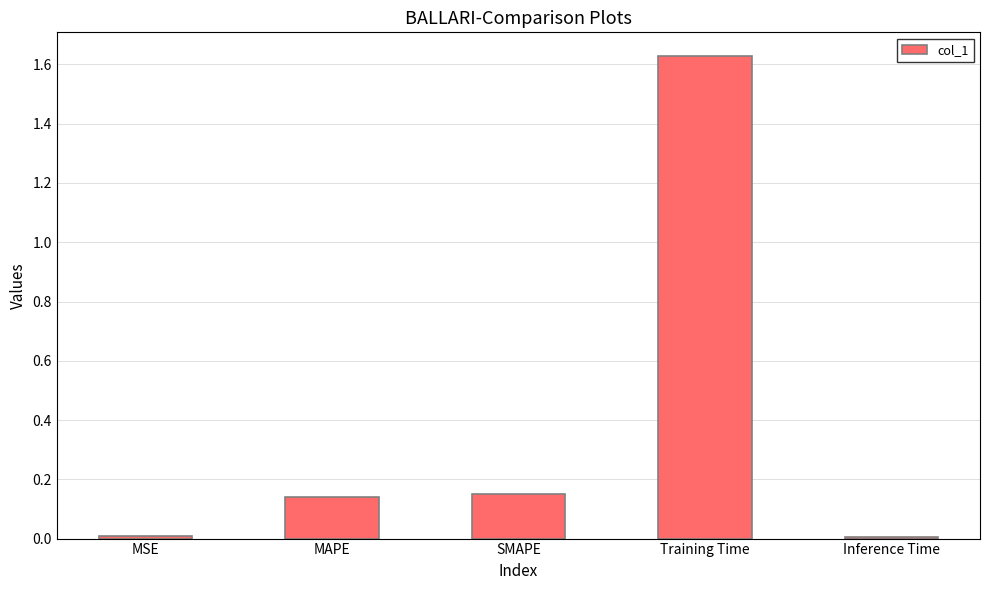

What position from the right is MSE?

5